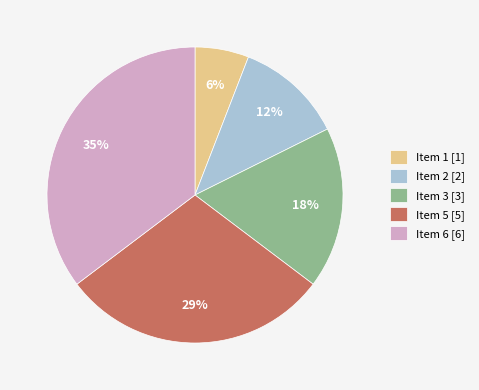

Which slice is the smallest?

Item 1